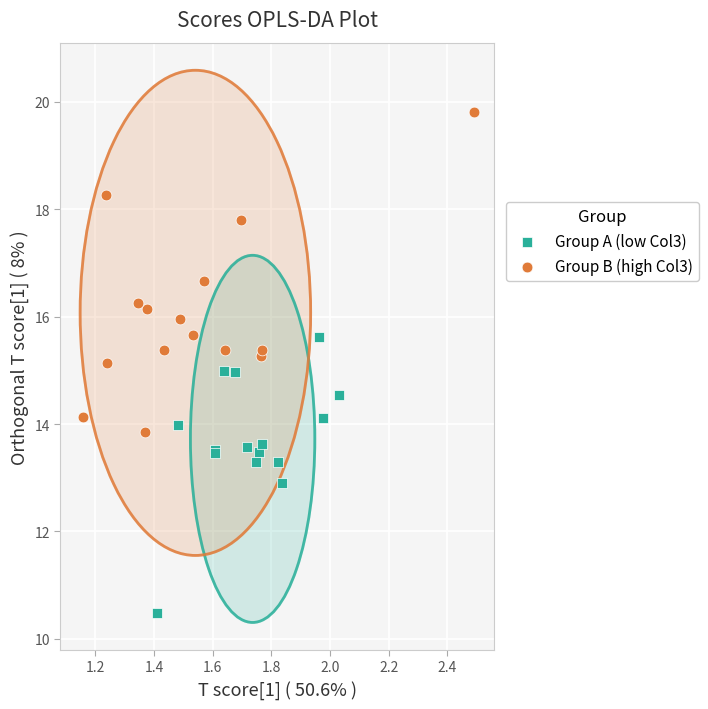

Which series has the widest spread of Y values?

Group B (high Col3)